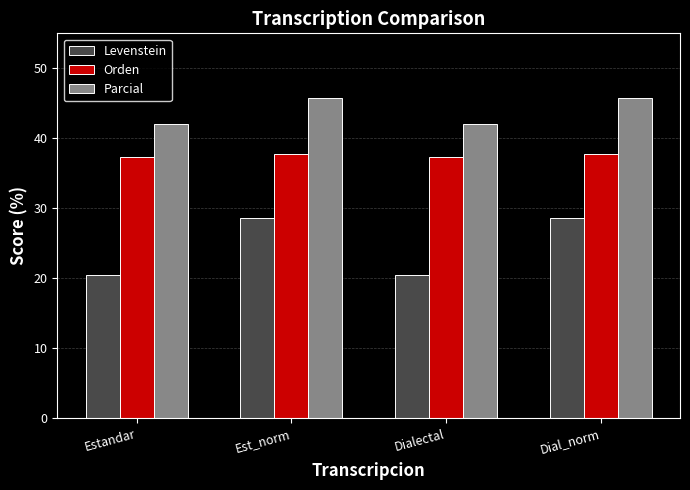

What is the maximum value for Orden?

37.8